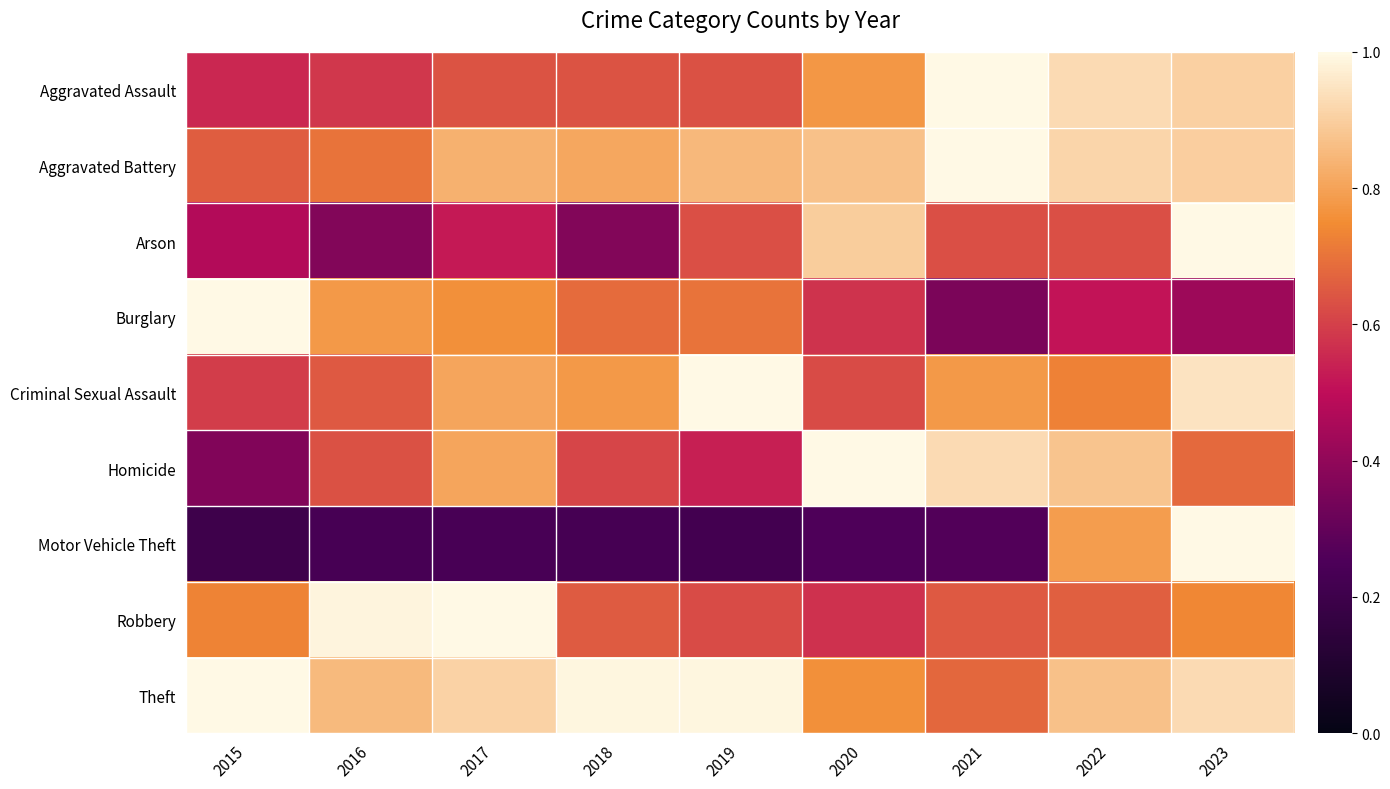

Reading left to right, what are all the values shown in this chart?

Aggravated Assault: 2015=0.6	2016=0.6	2017=0.6	2018=0.6	2019=0.6	2020=0.8	2021=1.0	2022=0.9	2023=0.9
Aggravated Battery: 2015=0.7	2016=0.7	2017=0.8	2018=0.8	2019=0.8	2020=0.9	2021=1.0	2022=0.9	2023=0.9
Arson: 2015=0.5	2016=0.4	2017=0.5	2018=0.4	2019=0.6	2020=0.9	2021=0.6	2022=0.6	2023=1.0
Burglary: 2015=1.0	2016=0.8	2017=0.8	2018=0.7	2019=0.7	2020=0.6	2021=0.4	2022=0.5	2023=0.4
Criminal Sexual Assault: 2015=0.6	2016=0.6	2017=0.8	2018=0.8	2019=1.0	2020=0.6	2021=0.8	2022=0.7	2023=0.9
Homicide: 2015=0.4	2016=0.6	2017=0.8	2018=0.6	2019=0.5	2020=1.0	2021=0.9	2022=0.9	2023=0.7
Motor Vehicle Theft: 2015=0.2	2016=0.2	2017=0.2	2018=0.2	2019=0.2	2020=0.3	2021=0.3	2022=0.8	2023=1.0
Robbery: 2015=0.7	2016=1.0	2017=1.0	2018=0.7	2019=0.6	2020=0.6	2021=0.7	2022=0.7	2023=0.7
Theft: 2015=1.0	2016=0.9	2017=0.9	2018=1.0	2019=1.0	2020=0.8	2021=0.7	2022=0.9	2023=0.9